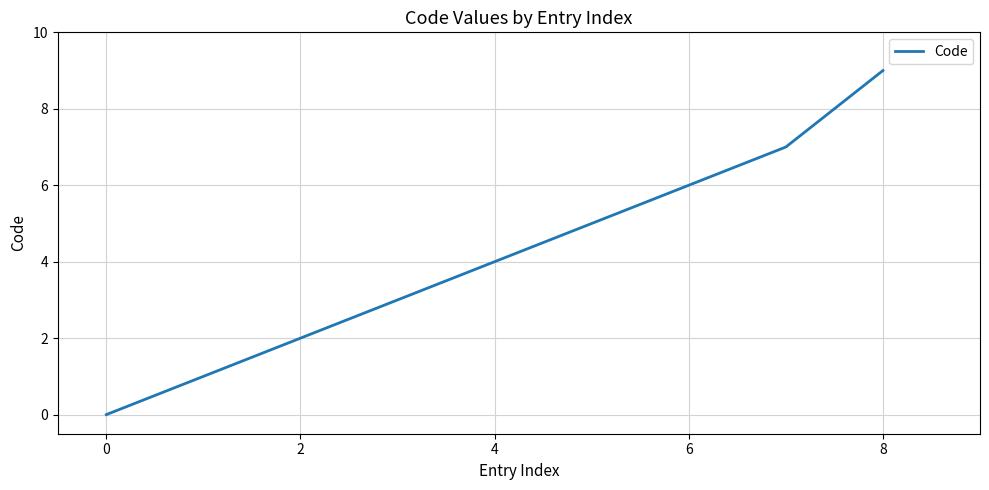

What is the difference between the maximum and minimum values?

9